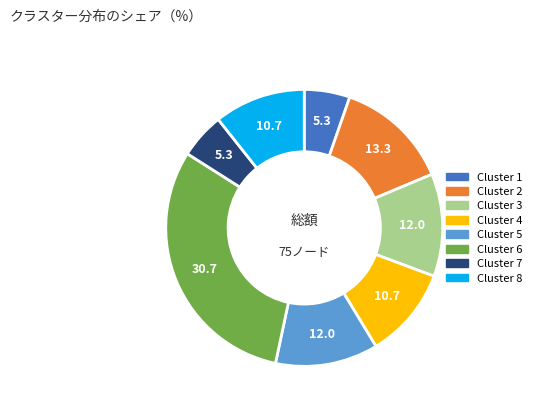

Which slice is the largest?

Cluster 6